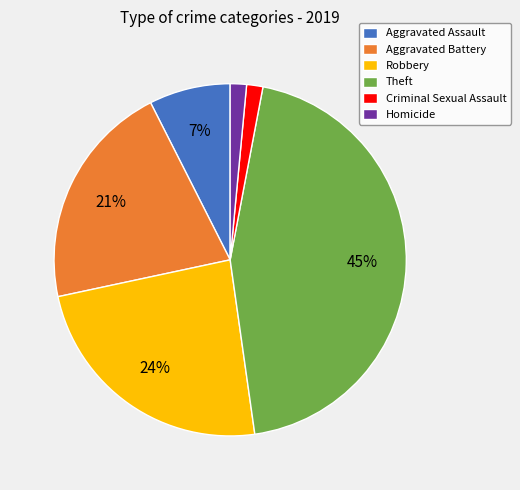

How many segments does this pie chart have?

6